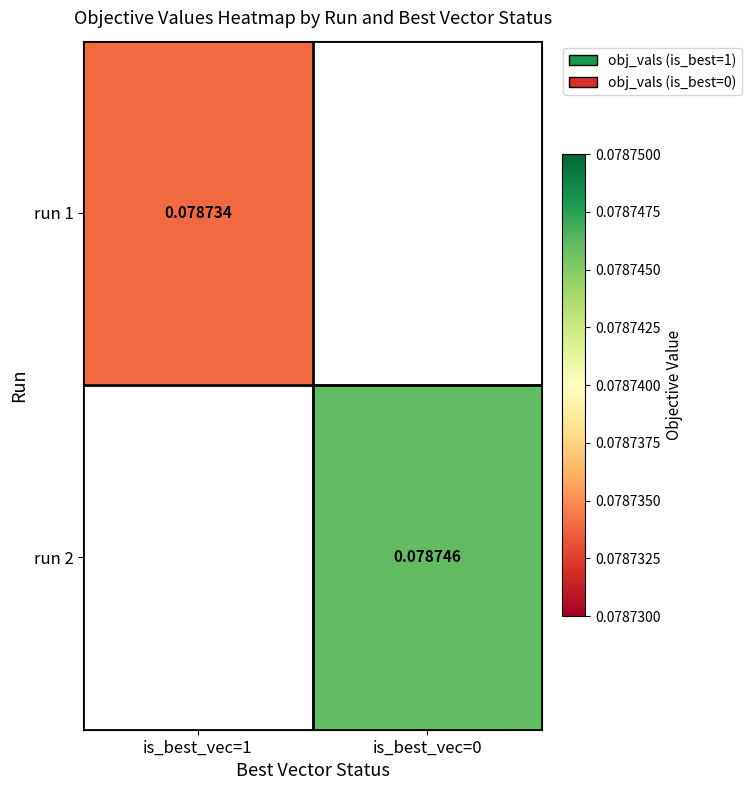

Rank the series by their maximum value, from lowest to highest.

run 1, run 2